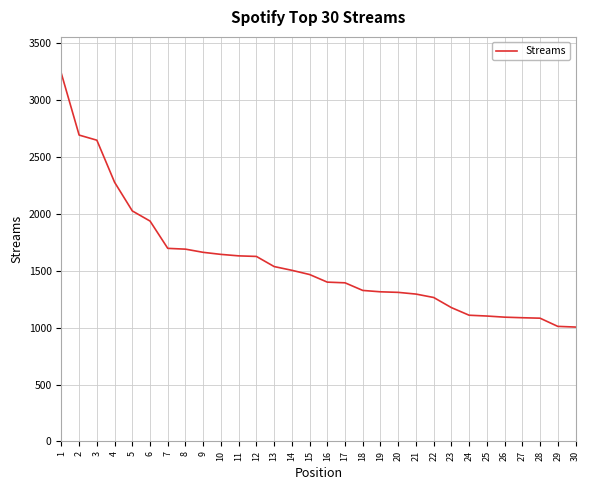

The value at 29 is 1408. True or false?

False